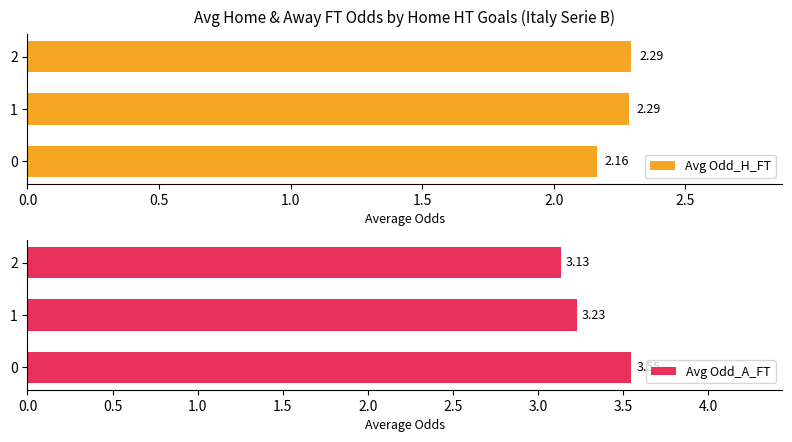

What is the difference between the Avg Odd_A_FT values at 1 and 0?

0.3